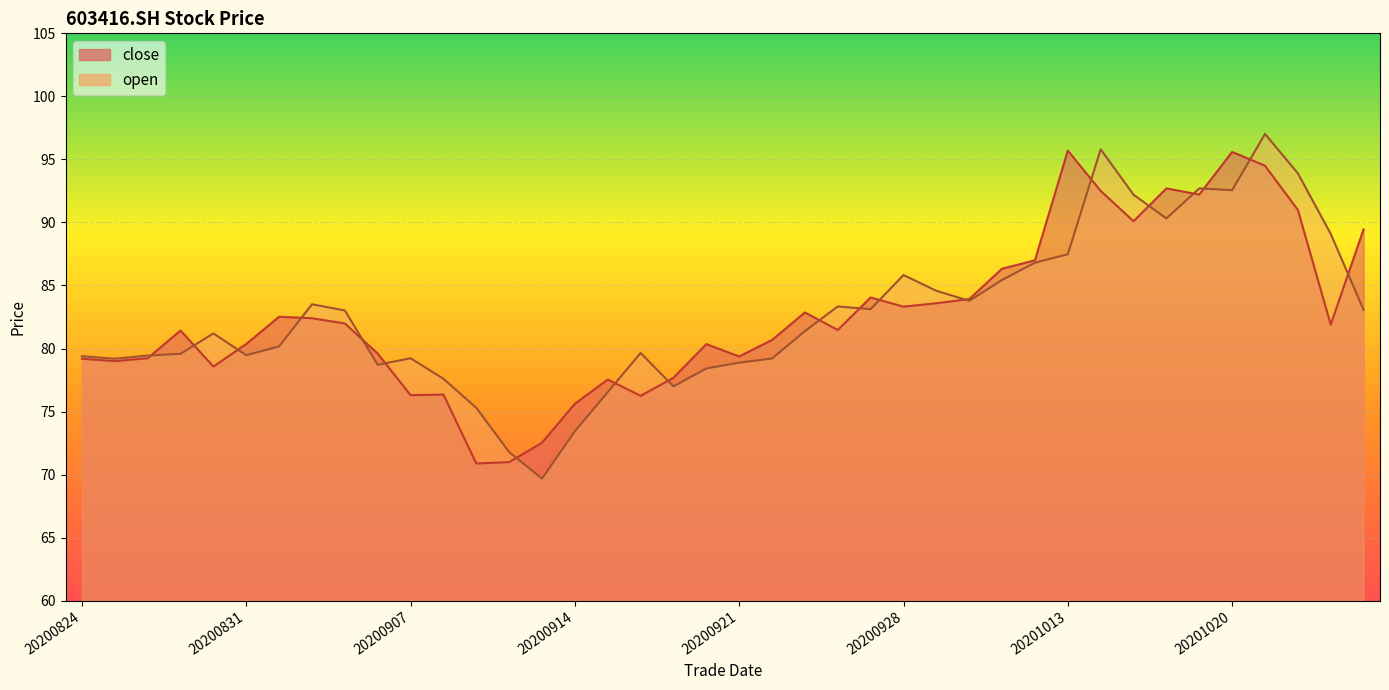

What is the sum of all open values?

3308.8